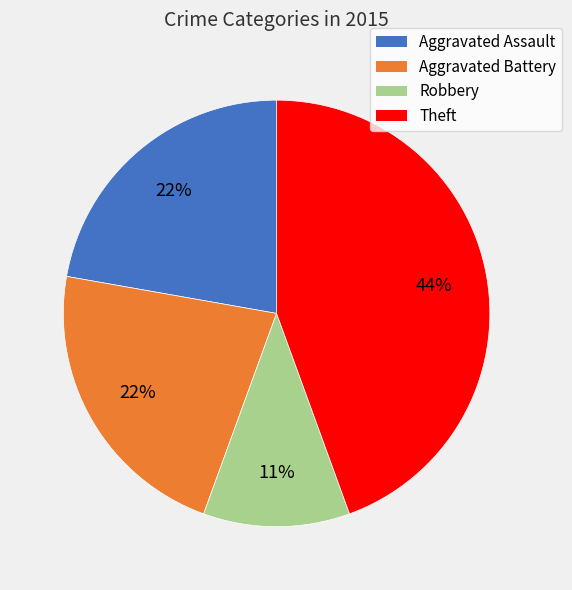

Approximately how many times larger is the value at Aggravated Assault compared to Theft?

0.5